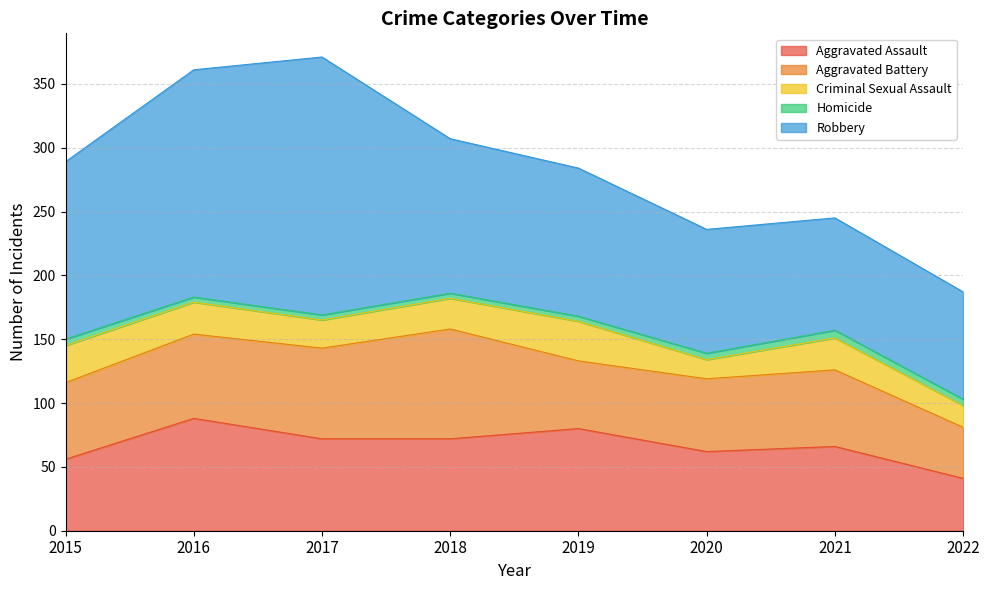

What is the difference between the maximum and minimum values in the Aggravated Battery series?

46